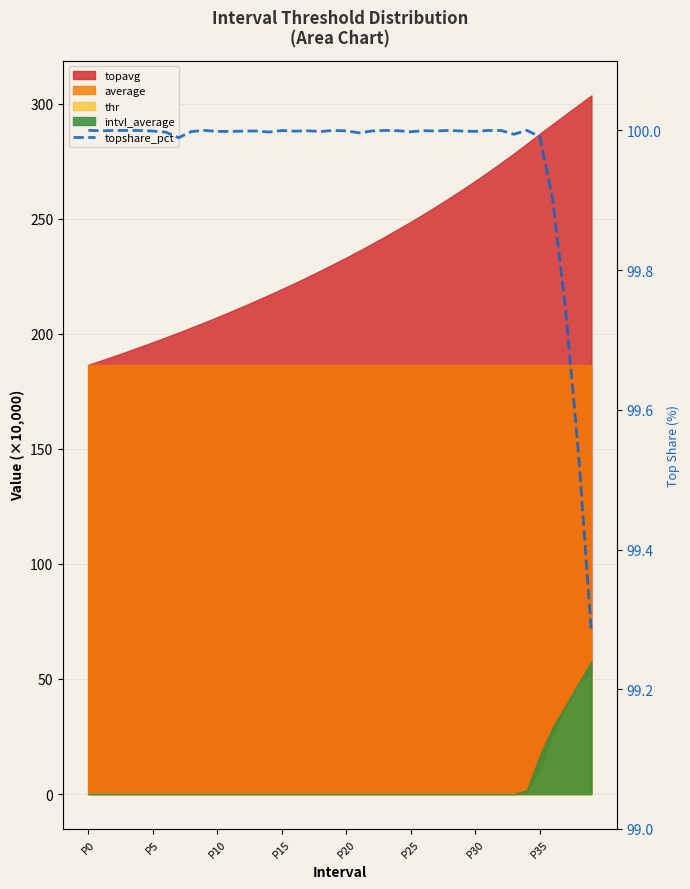

Reading left to right, extract all data points from this chart.

100.0	100.0	100.0	100.0	100.0	100.0	100.0	100.0	100.0	100.0	100.0	100.0	100.0	100.0	100.0	100.0	100.0	100.0	100.0	100.0	100.0	100.0	100.0	100.0	100.0	100.0	100.0	100.0	100.0	100.0	100.0	100.0	100.0	100.0	100.0	100.0	99.9	99.7	99.5	99.3